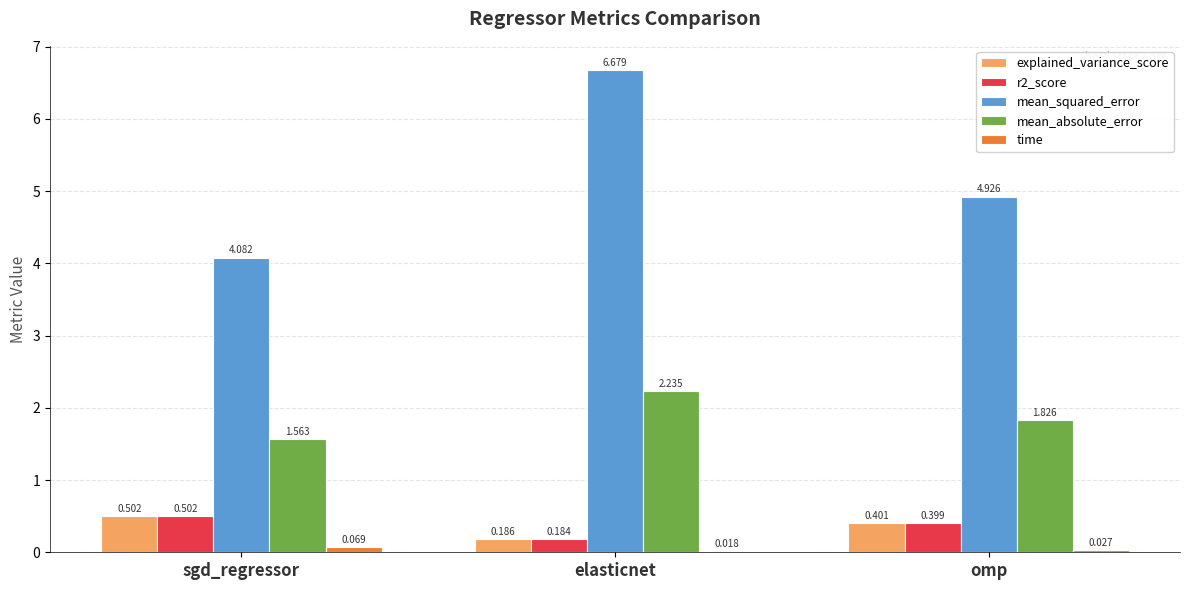

Which series has the largest total across all categories?

mean_squared_error